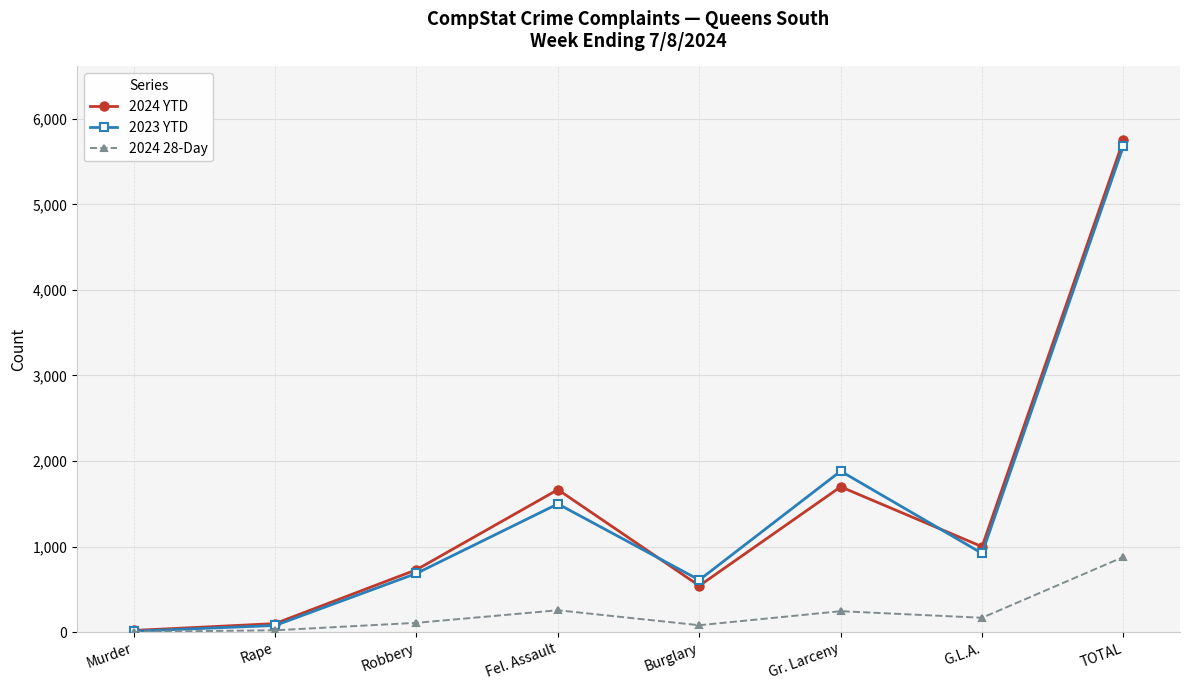

How many interior local peaks does the 2024 YTD series have?

2